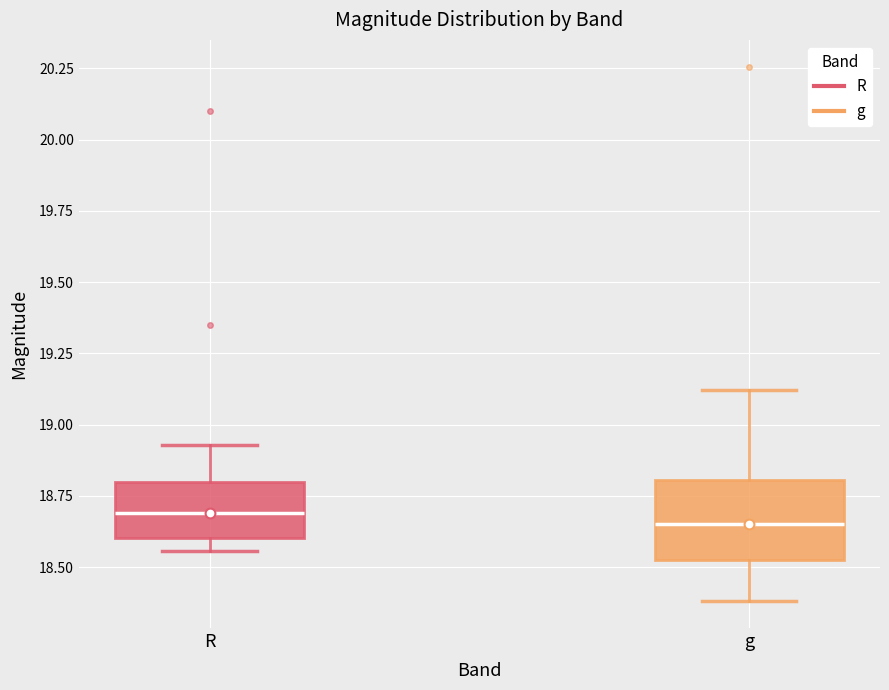

Reading left to right, read every box against the y-axis: the position of its median line, the range the box covers, and the ends of its whiskers. The values are not printed on the chart, so give them approximately, as read against the axis.

R: median 18.70, box 18.60 to 18.80, whiskers 18.55 to 18.95
g: median 18.65, box 18.55 to 18.80, whiskers 18.40 to 19.10